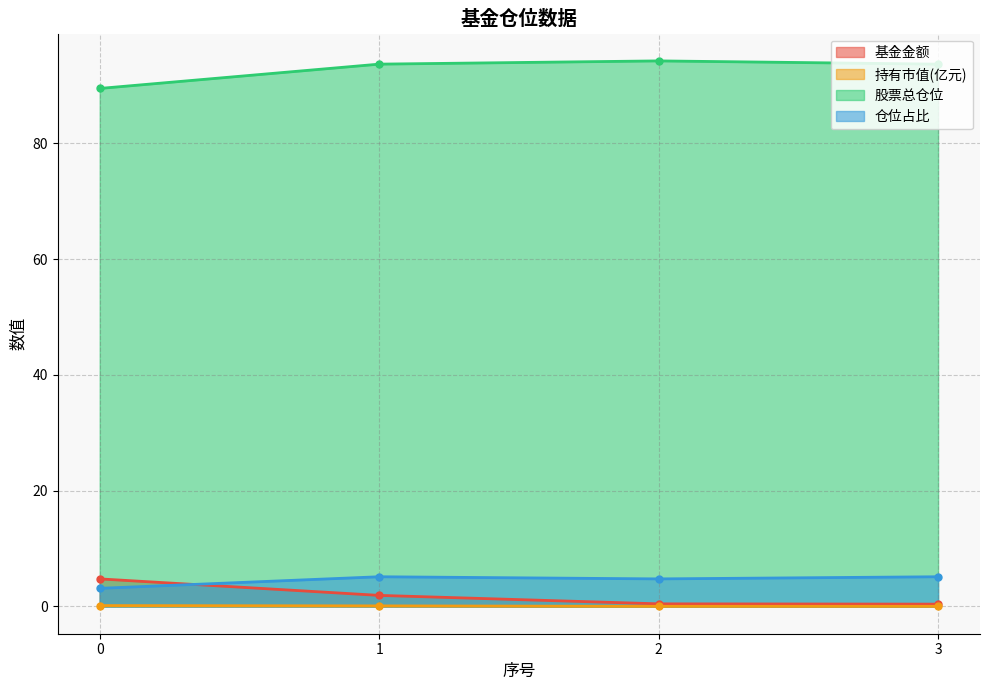

True or false: 持有市值(亿元) and 股票总仓位 cross at least once.

False